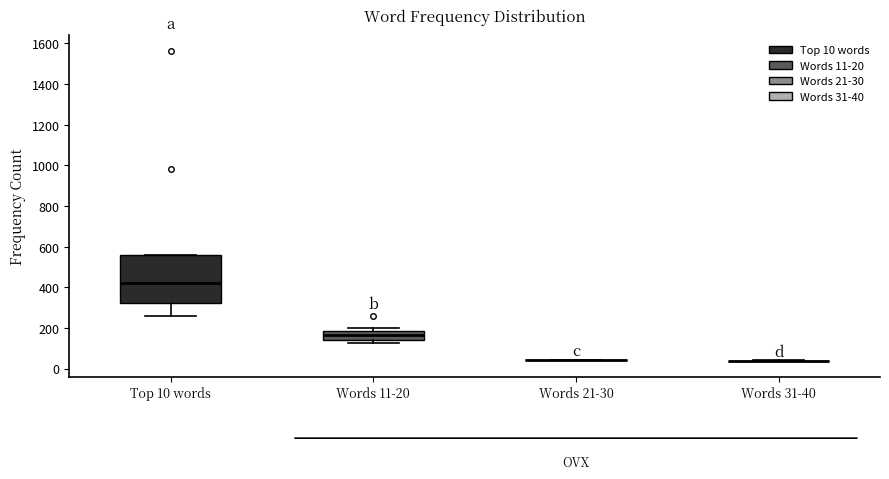

Where is the upper edge of the box for Words 11-20 on the y-axis? The values are not printed on the chart, so give them approximately, as read against the axis.

180